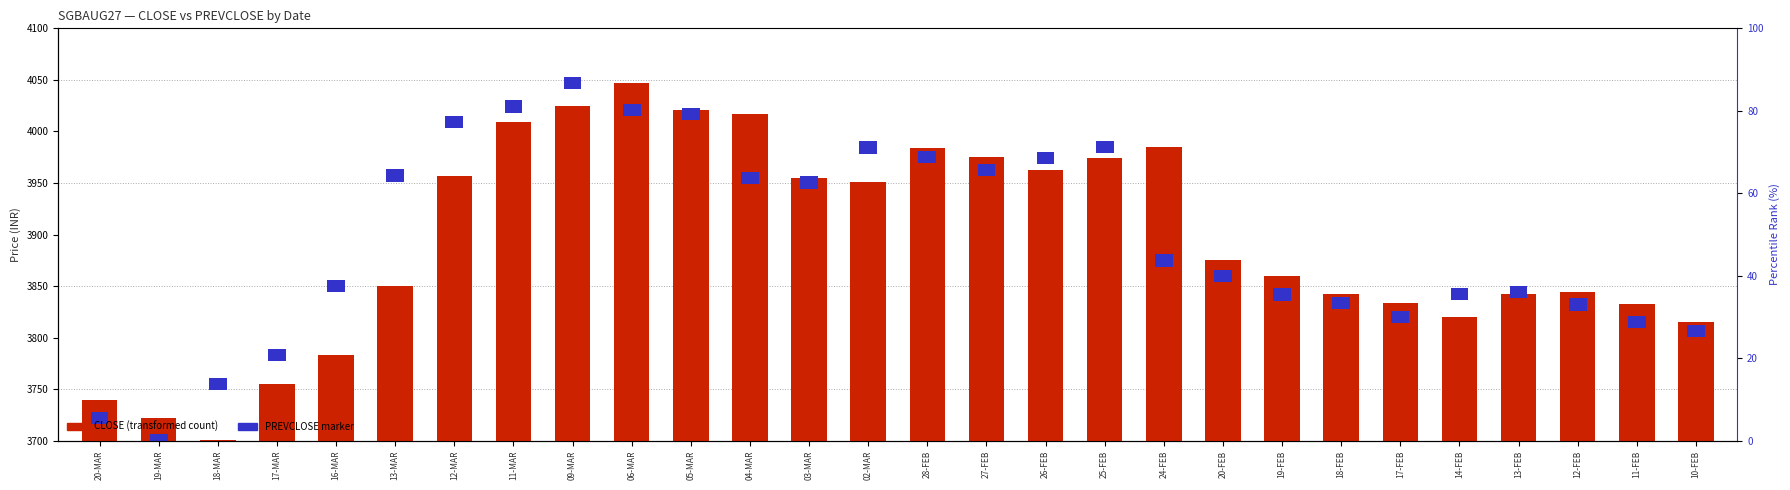

True or false: CLOSE has a value of 3783.1 at 16-MAR.

True